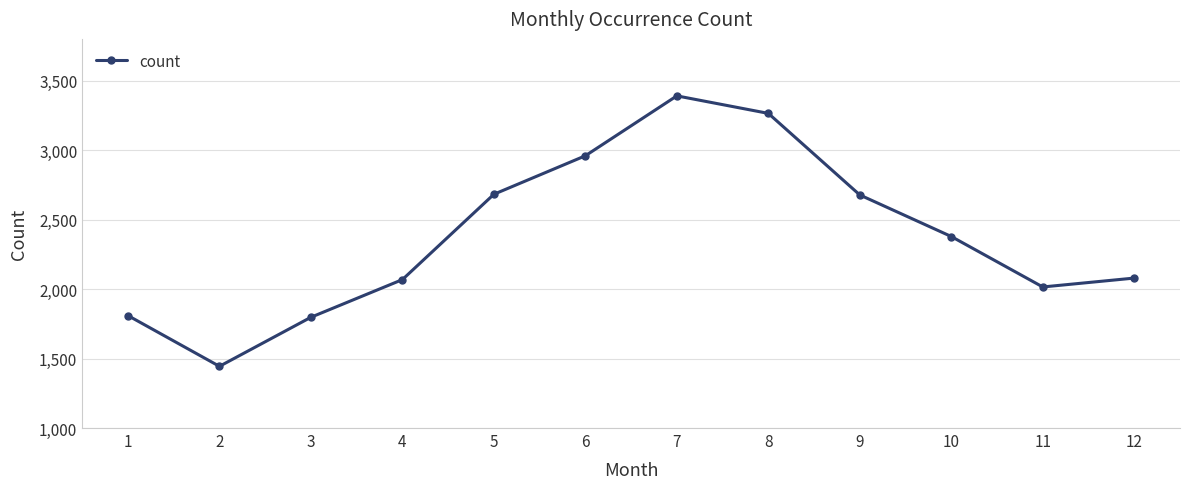

What is the greatest value displayed?

3390